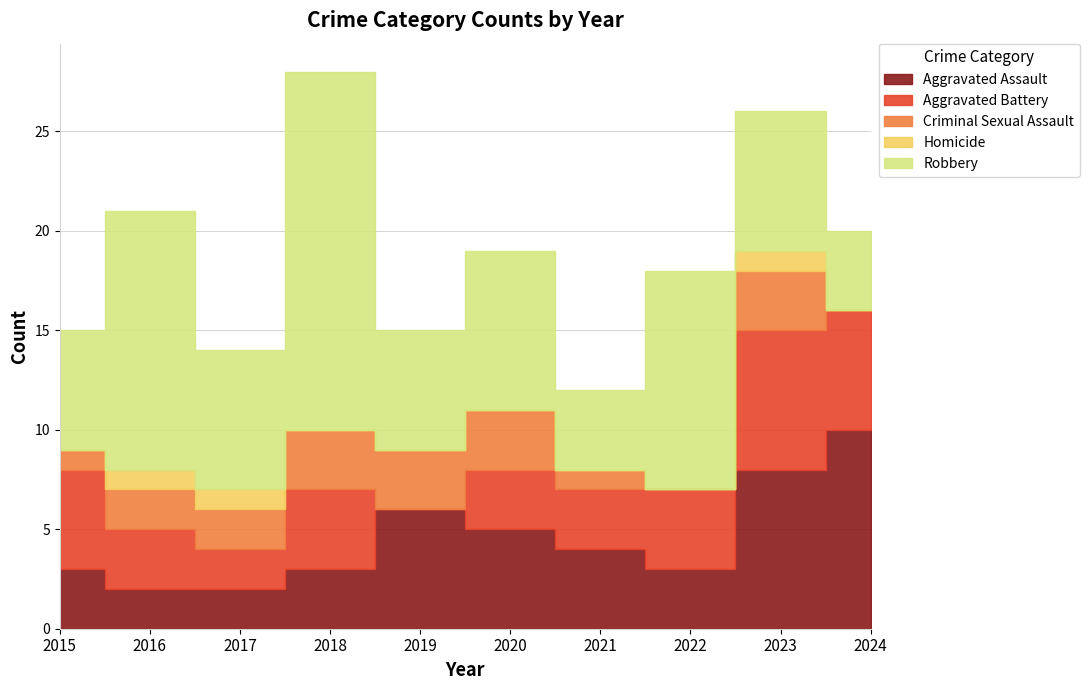

Reading left to right, list all the values displayed in this chart.

Aggravated Assault: 2015=3	2016=2	2017=2	2018=3	2019=6	2020=5	2021=4	2022=3	2023=8	2024=10
Aggravated Battery: 2015=5	2016=3	2017=2	2018=4	2019=0	2020=3	2021=3	2022=4	2023=7	2024=6
Criminal Sexual Assault: 2015=1	2016=2	2017=2	2018=3	2019=3	2020=3	2021=1	2022=0	2023=3	2024=0
Homicide: 2015=0	2016=1	2017=1	2018=0	2019=0	2020=0	2021=0	2022=0	2023=1	2024=0
Robbery: 2015=6	2016=13	2017=7	2018=18	2019=6	2020=8	2021=4	2022=11	2023=7	2024=4